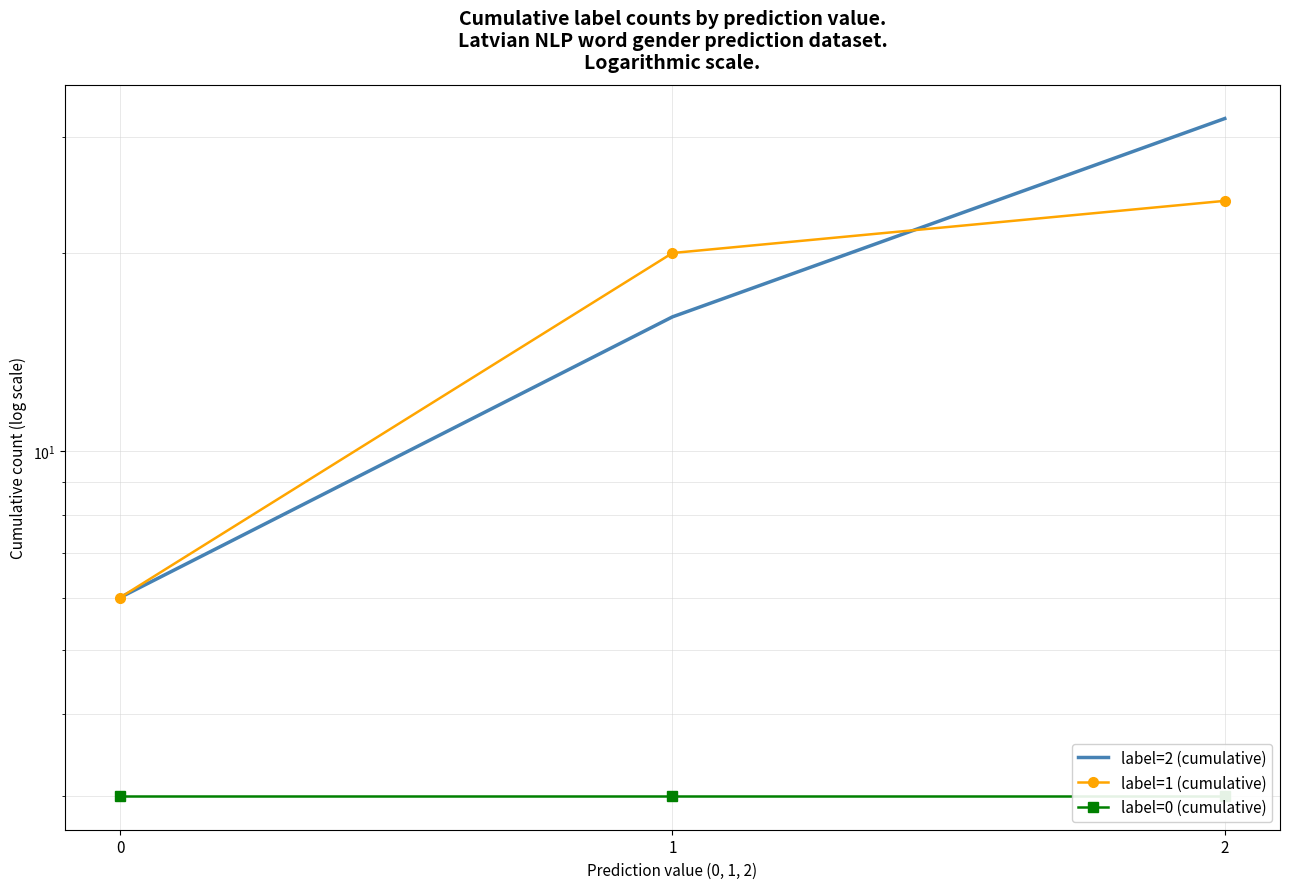

Rank the series at 1 from lowest to highest value.

label=0 (cumulative), label=2 (cumulative), label=1 (cumulative)